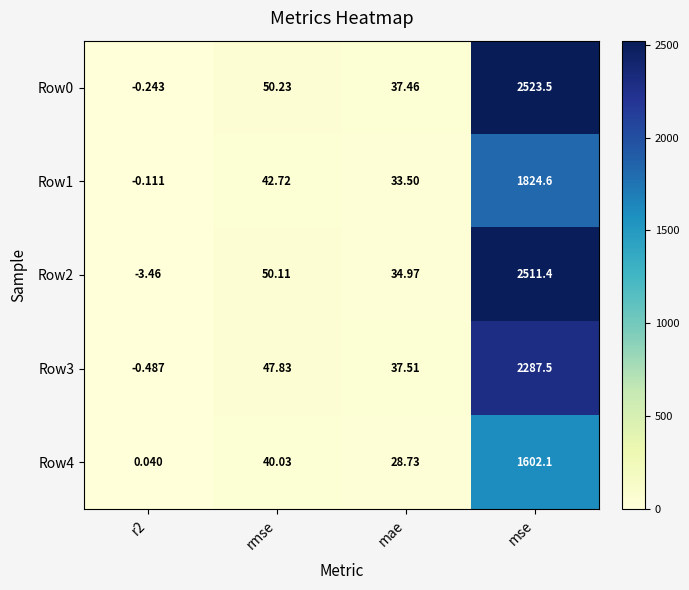

At which category is the sum across all series the highest?

mse